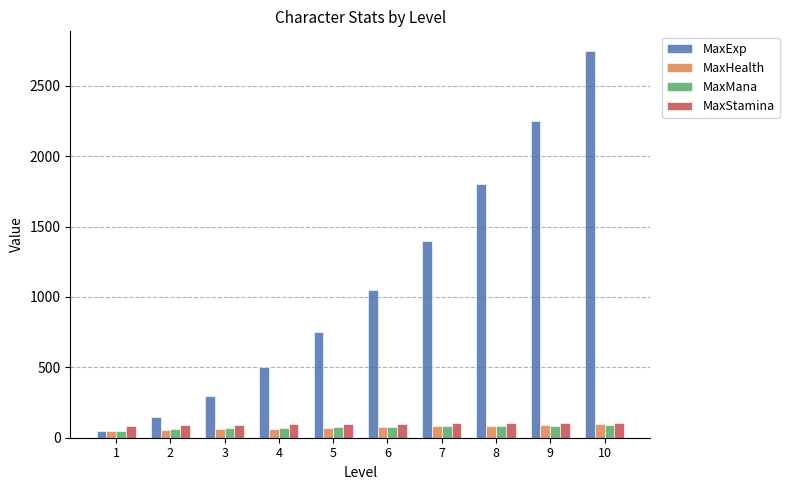

True or false: MaxHealth has a value of 70.0 at 5.

True